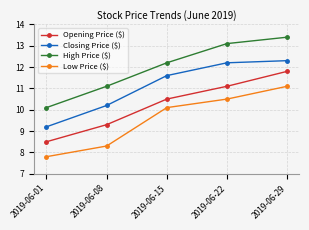

True or false: Low Price ($) and Opening Price ($) cross at least once.

False